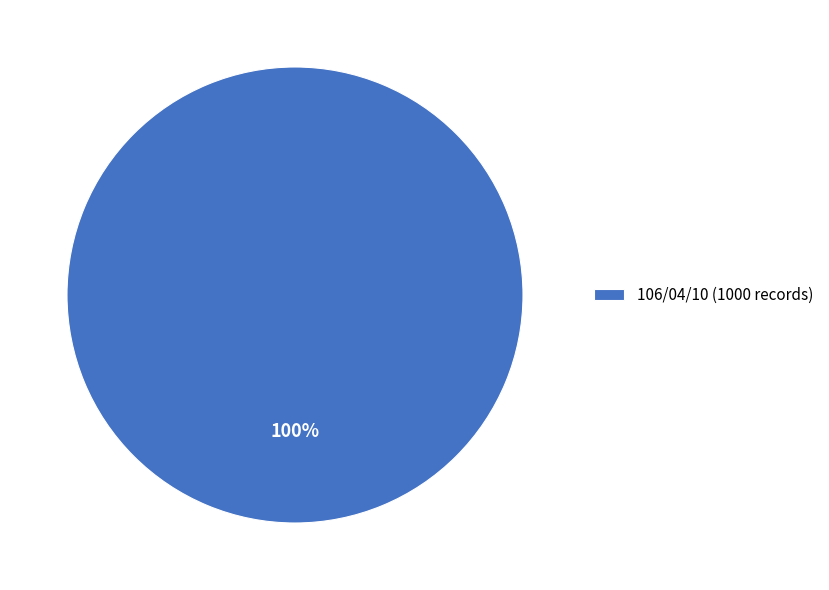

Rank the categories by value from lowest to highest.

106/04/10 (1000 records)